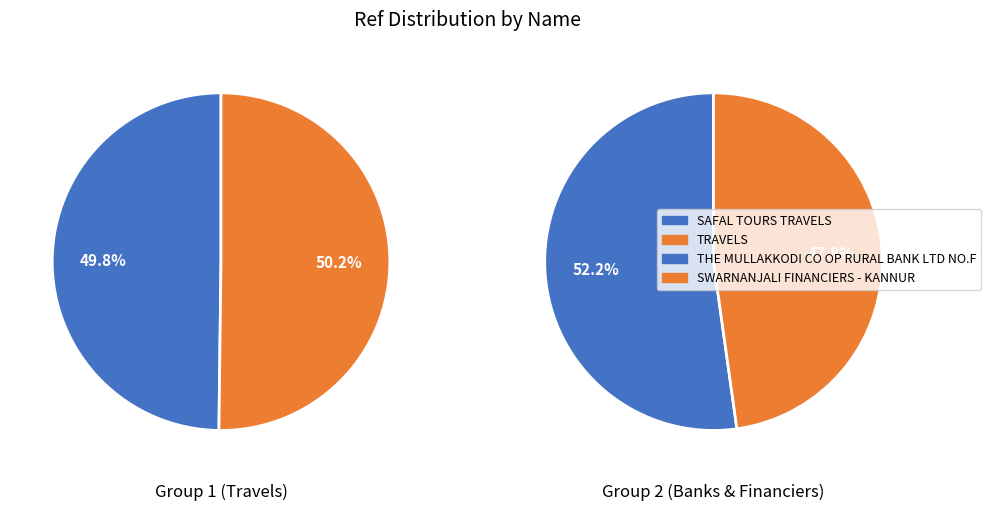

True or false: THE MULLAKKODI CO OP RURAL BANK LTD NO.F accounts for 13% of the total.

False